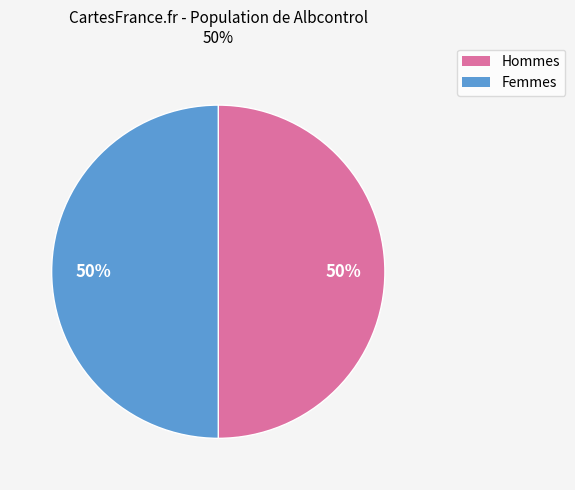

To the nearest percent, what is the average slice percentage?

50%